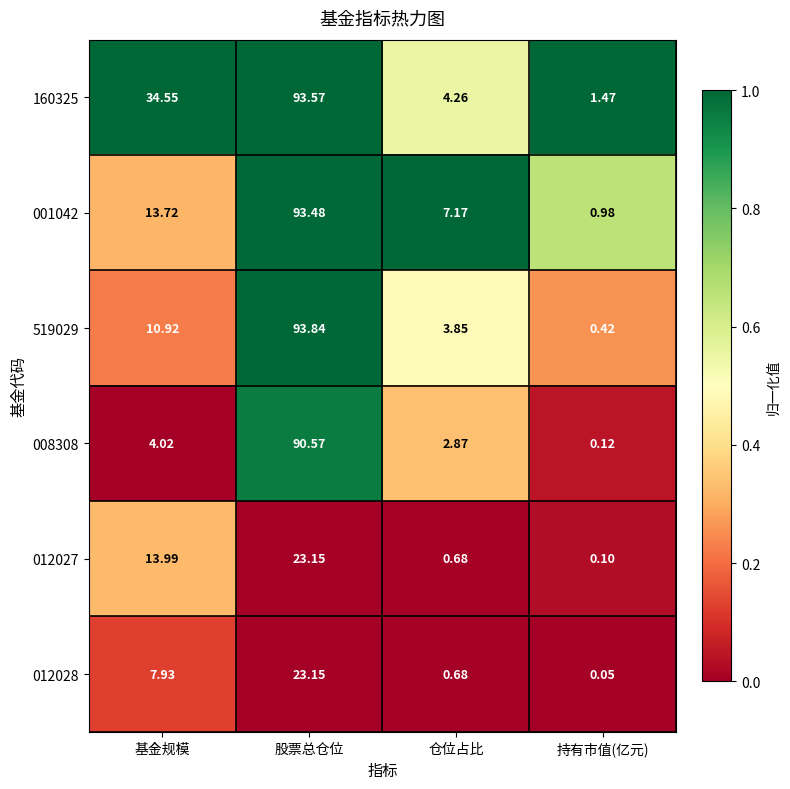

What is the greatest value displayed?

93.8